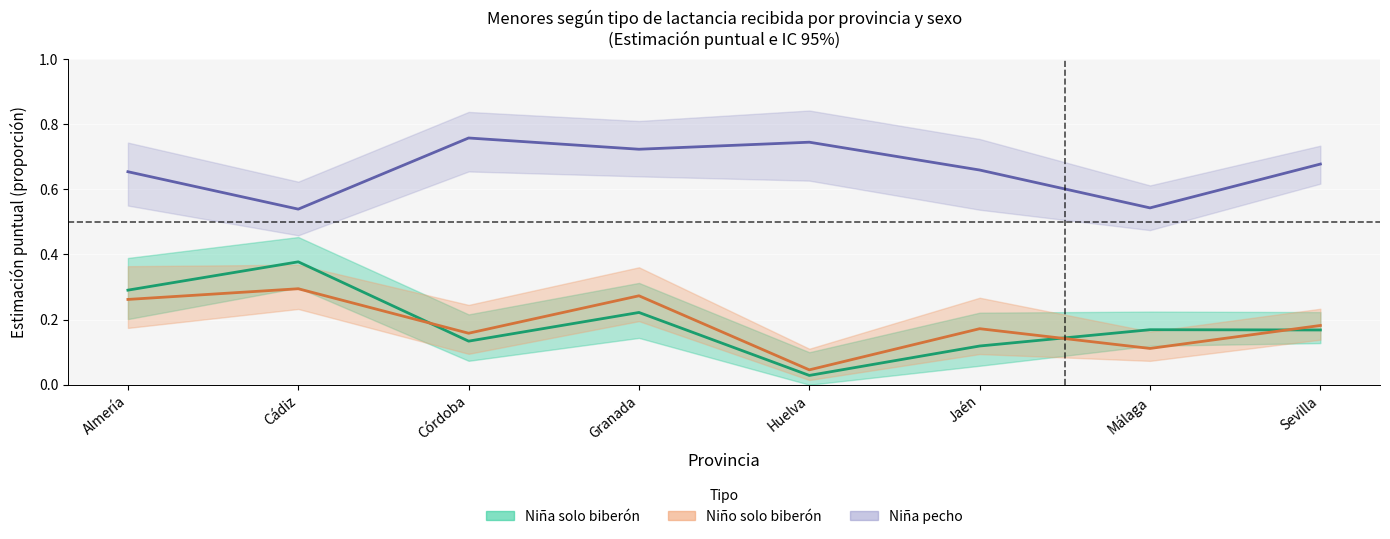

Rank the categories by Niña (solo biberón) value from lowest to highest.

Huelva, Jaén, Córdoba, Sevilla, Málaga, Granada, Almería, Cádiz